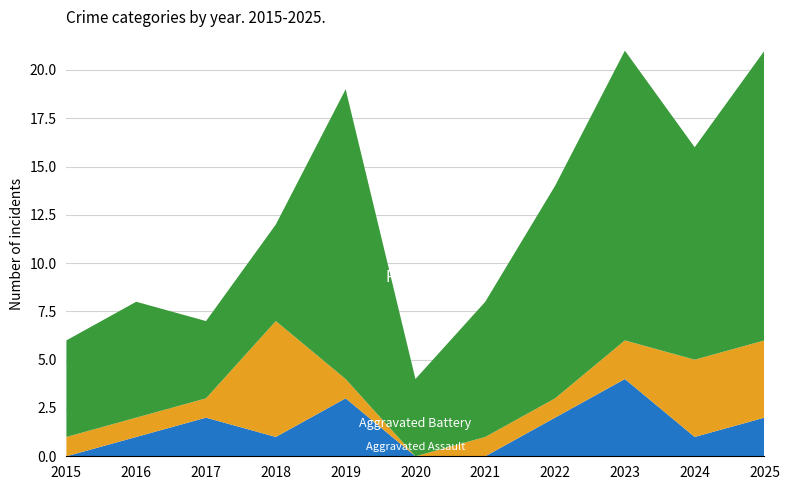

Reading right to left, extract all data points from this chart.

Robbery: 2025=15	2024=11	2023=15	2022=11	2021=7	2020=4	2019=15	2018=5	2017=4	2016=6	2015=5
Aggravated Assault: 2025=2	2024=1	2023=4	2022=2	2021=0	2020=0	2019=3	2018=1	2017=2	2016=1	2015=0
Aggravated Battery: 2025=4	2024=4	2023=2	2022=1	2021=1	2020=0	2019=1	2018=6	2017=1	2016=1	2015=1